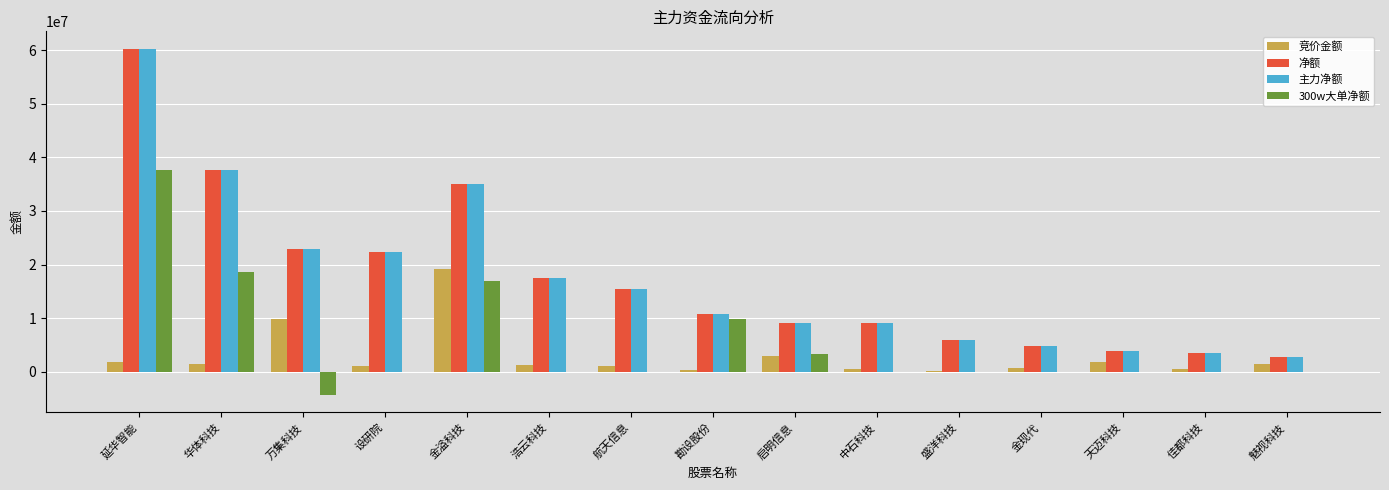

Which category has the highest value in the 竞价金额 series?

金溢科技